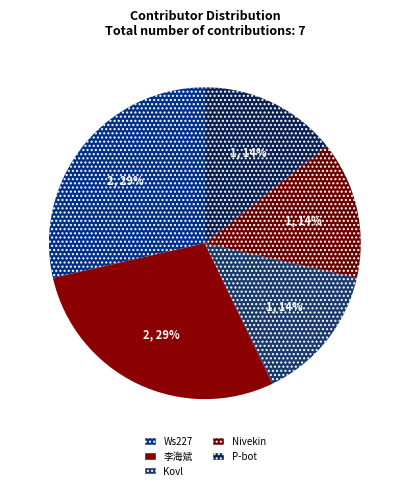

To the nearest percent, what portion does 李海斌 represent?

29%